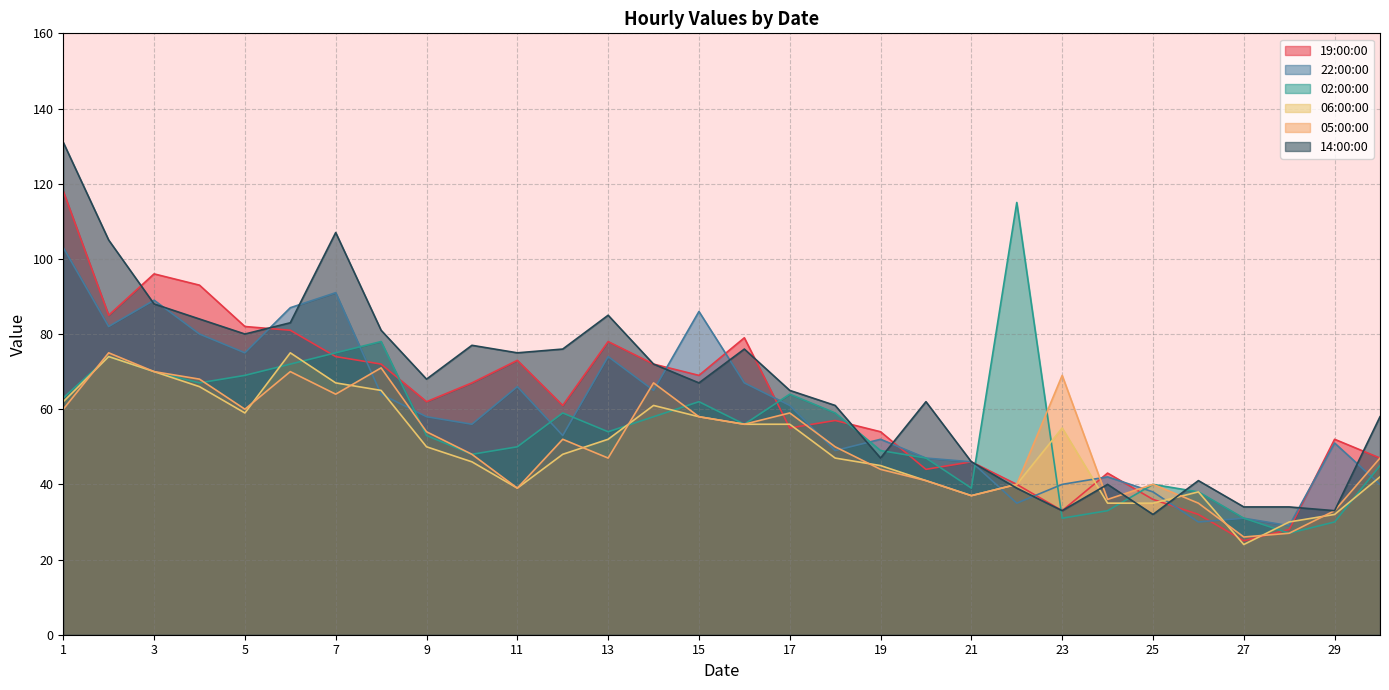

Which series ends up on top after the final intersection of 22:00:00 and 14:00:00?

14:00:00